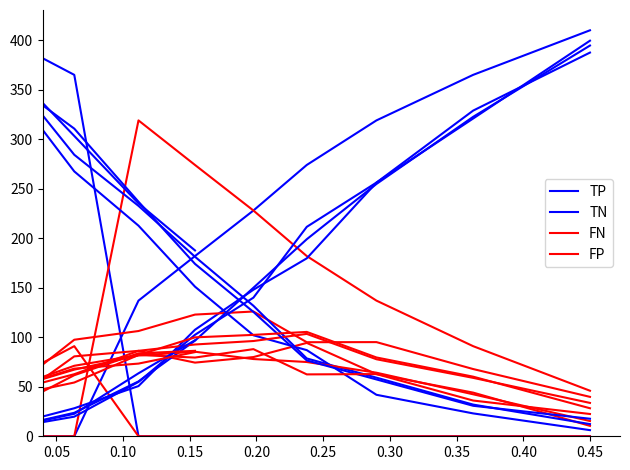

The value of FN at 0.00 is 17.4. True or false?

True